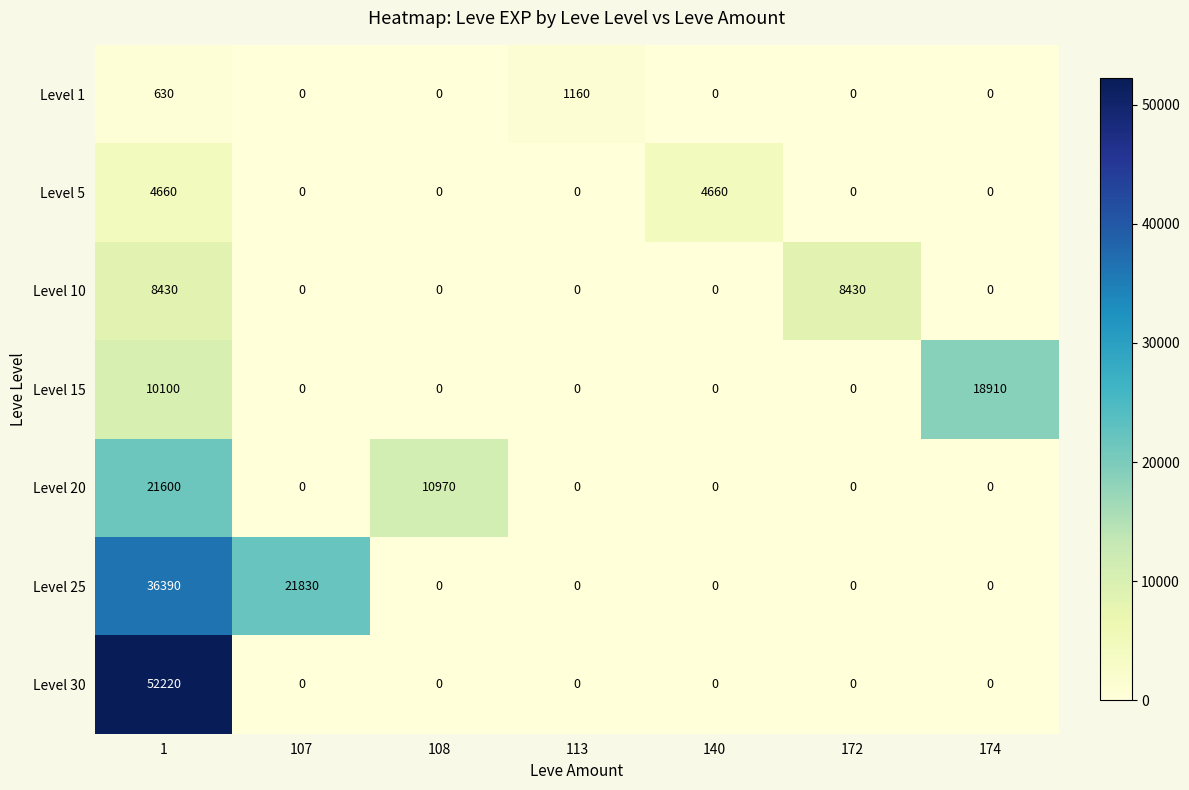

Between 107 and 172, which series saw the biggest shift?

Level 25